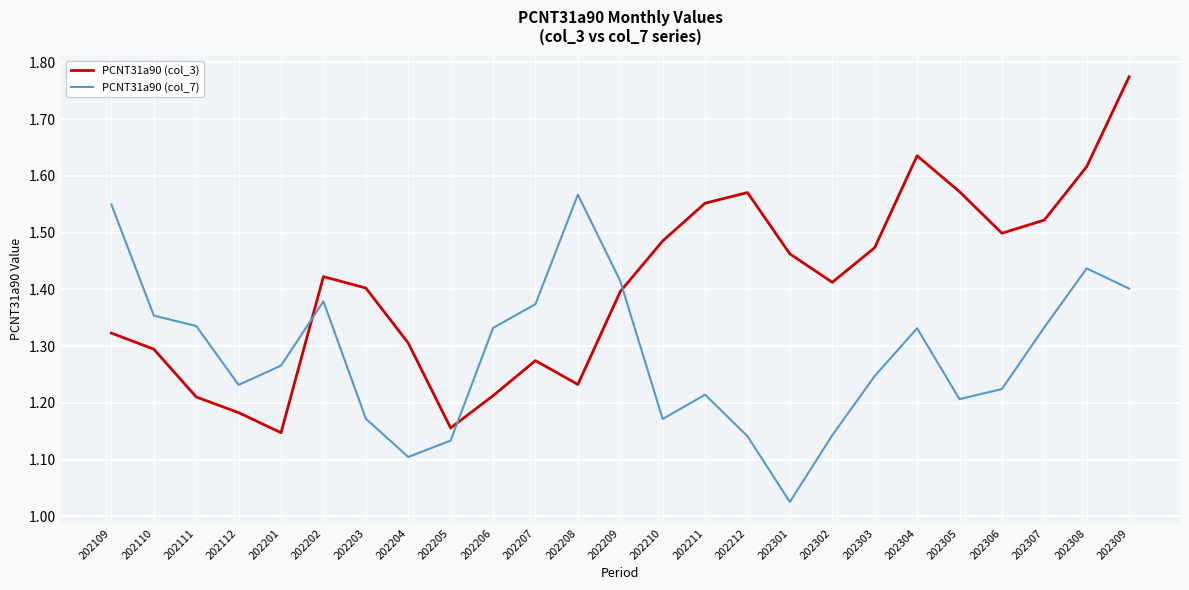

The PCNT31a90 (col_3) series shows 1.5 at 202307. True or false?

True